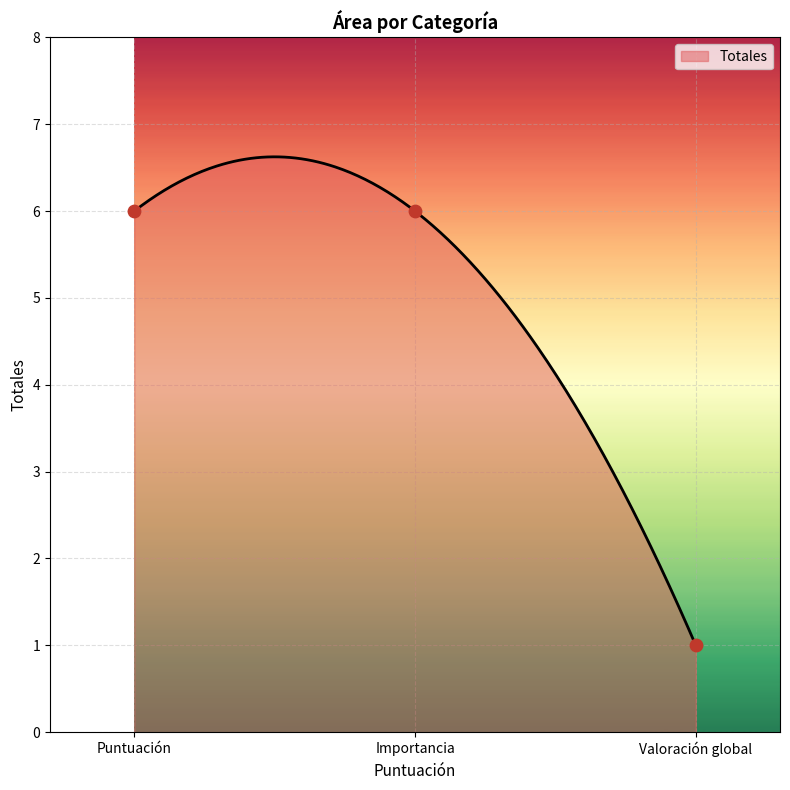

Which has a higher value, Valoración global or Puntuación?

Puntuación